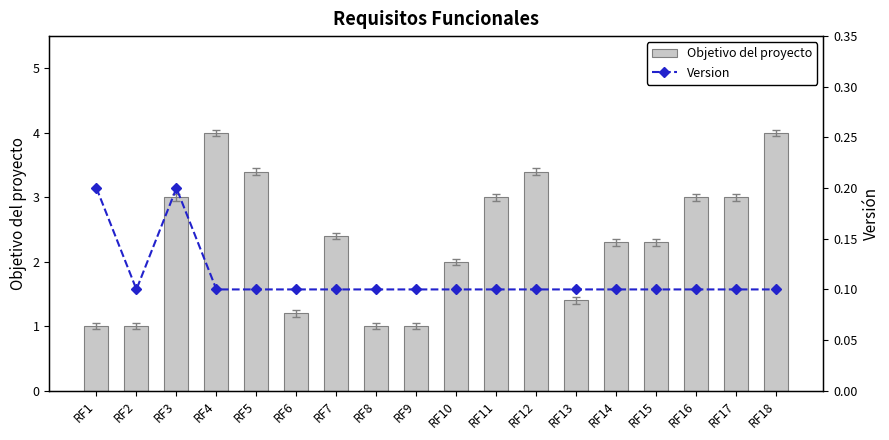

What are all the series names shown in the legend?

Objetivo del proyecto, Version